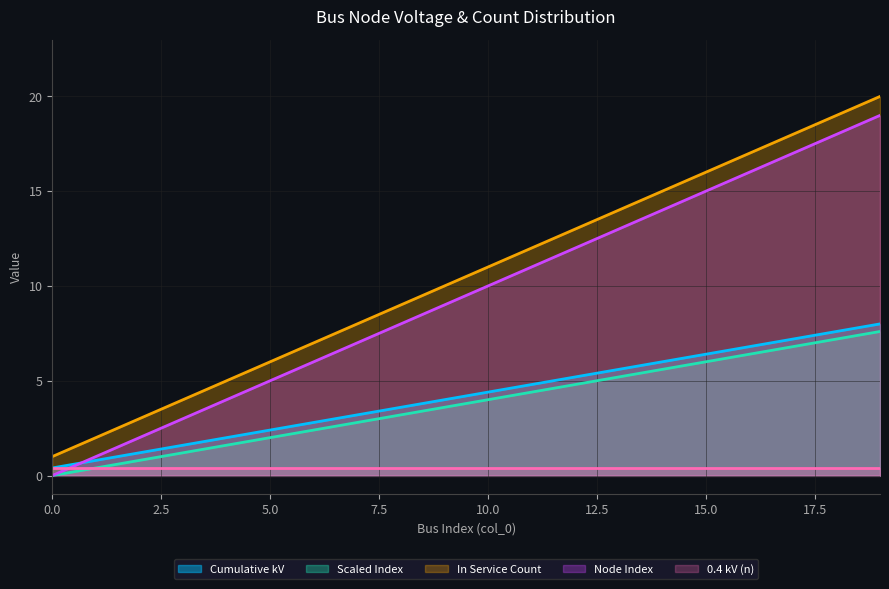

What is the difference between the maximum and minimum values in the In Service Count series?

19.0